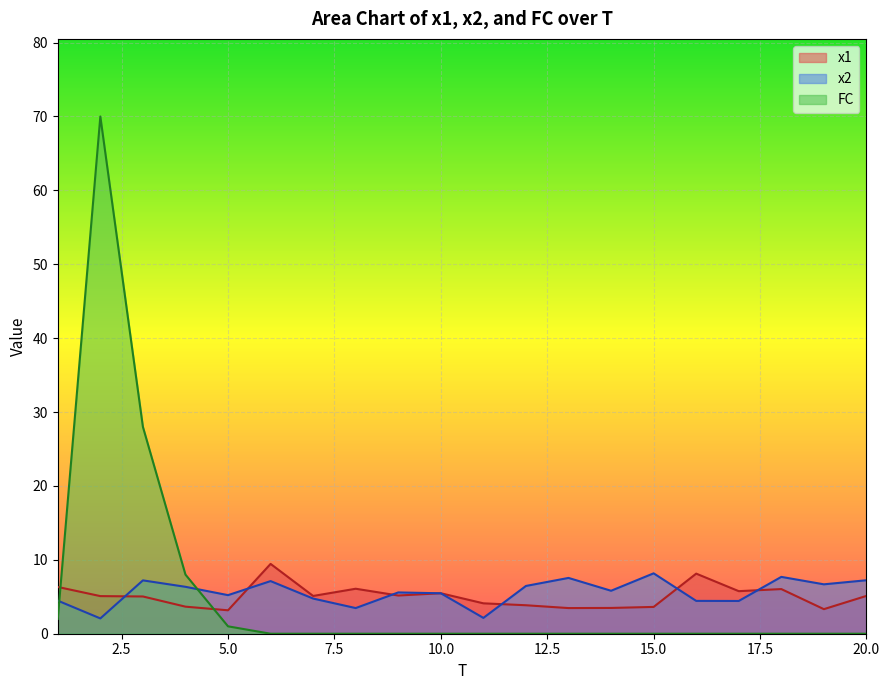

What is the value of the x1 point at the 11th from the left?

4.1